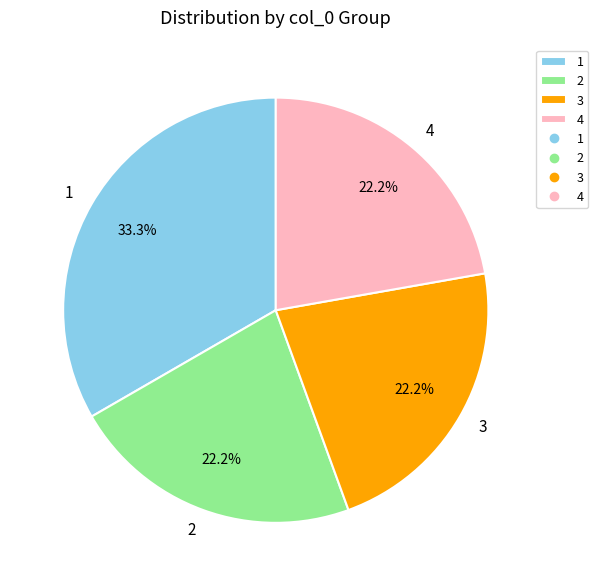

Count the number of slices in the pie.

4